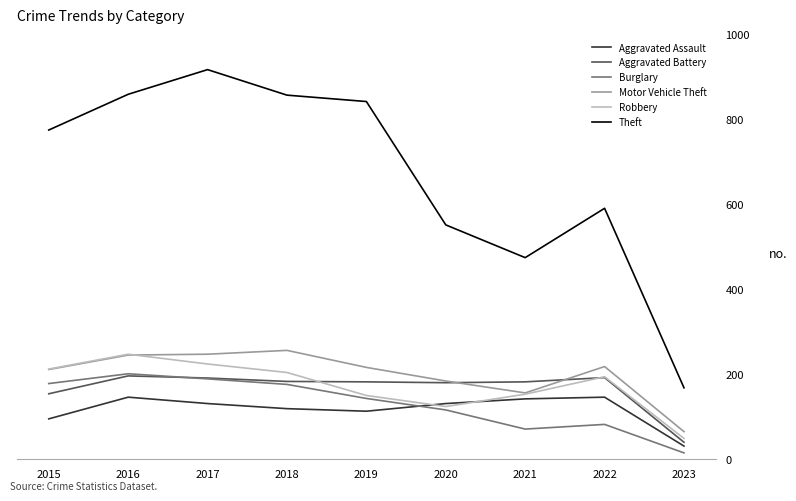

What is the total value across all series at 2019?

1645